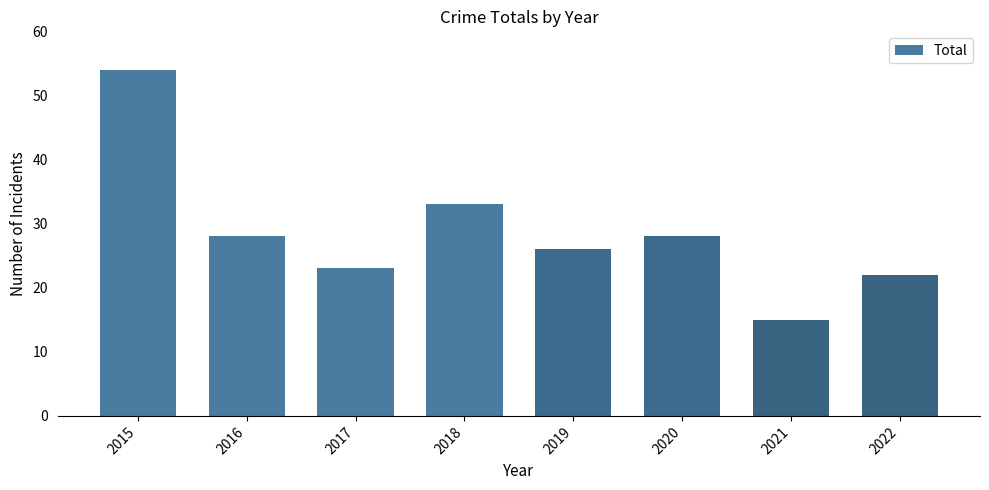

Which label corresponds to the smallest value in the chart?

2021